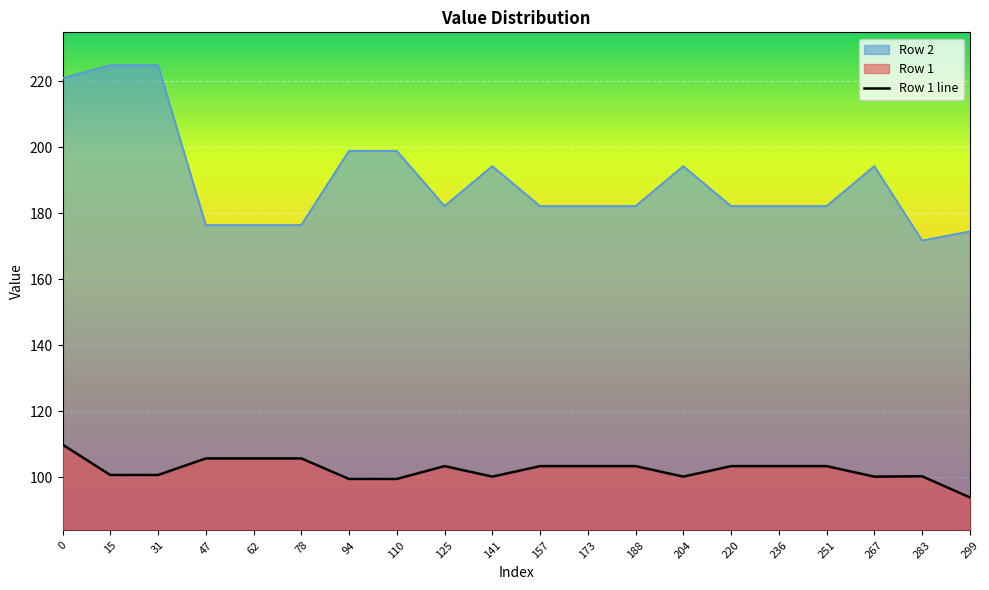

The chart shows a value of 103.3 at 251. True or false?

True